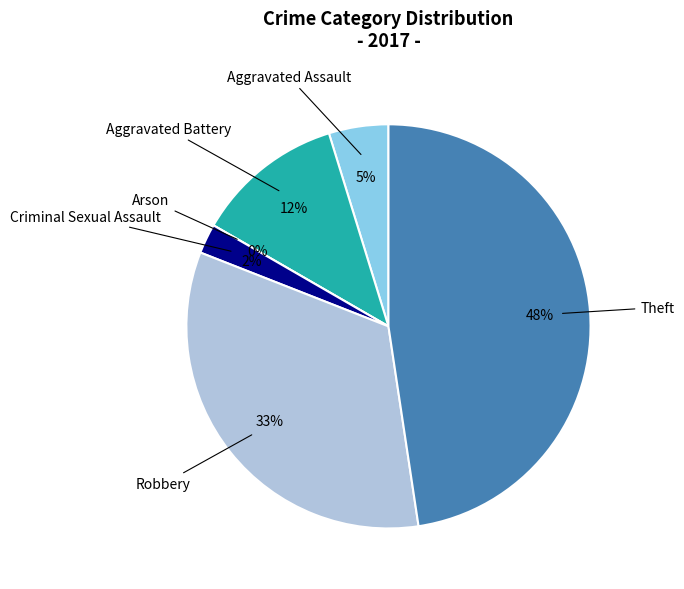

Is it true that Aggravated Assault is 5% of the pie?

True